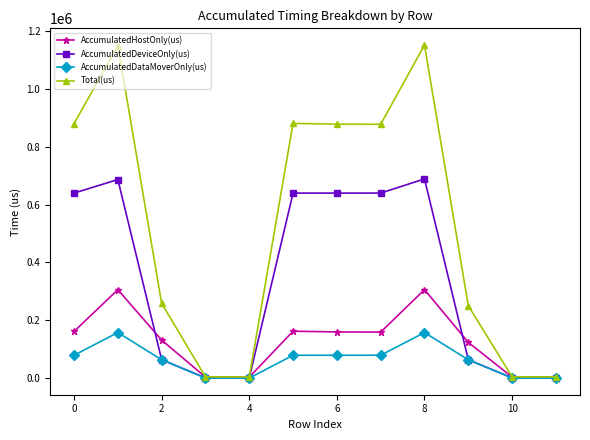

Which series has the largest total across all categories?

Total(us)